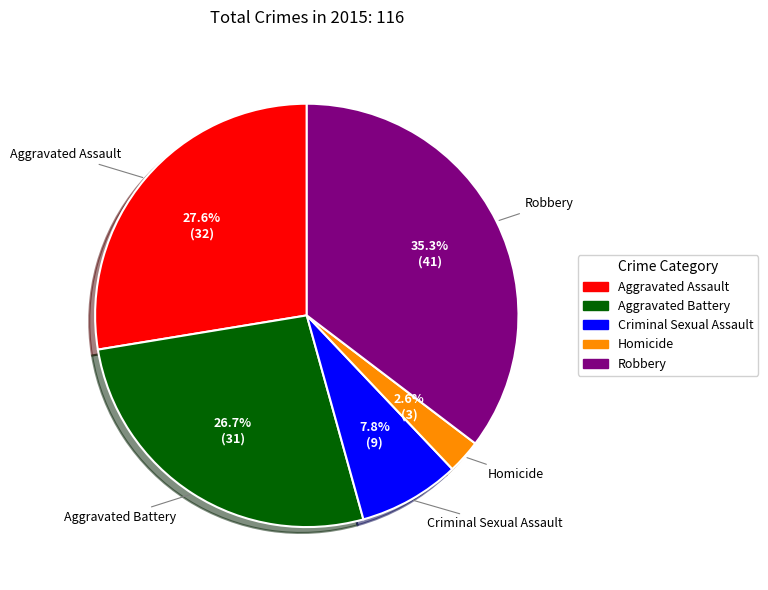

Count the number of slices in the pie.

5